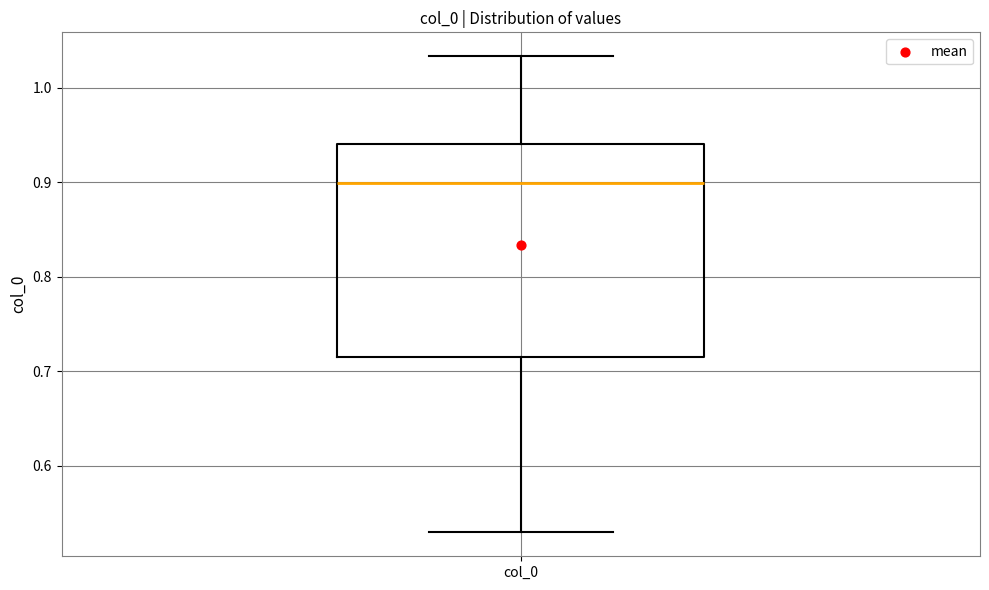

Transcribe this box plot: give where the median line is, the range the box spans, and where the two whiskers end, as read against the y-axis. The values are not printed on the chart, so give them approximately, as read against the axis.

median 0.90, box 0.72 to 0.94, whiskers 0.53 to 1.03